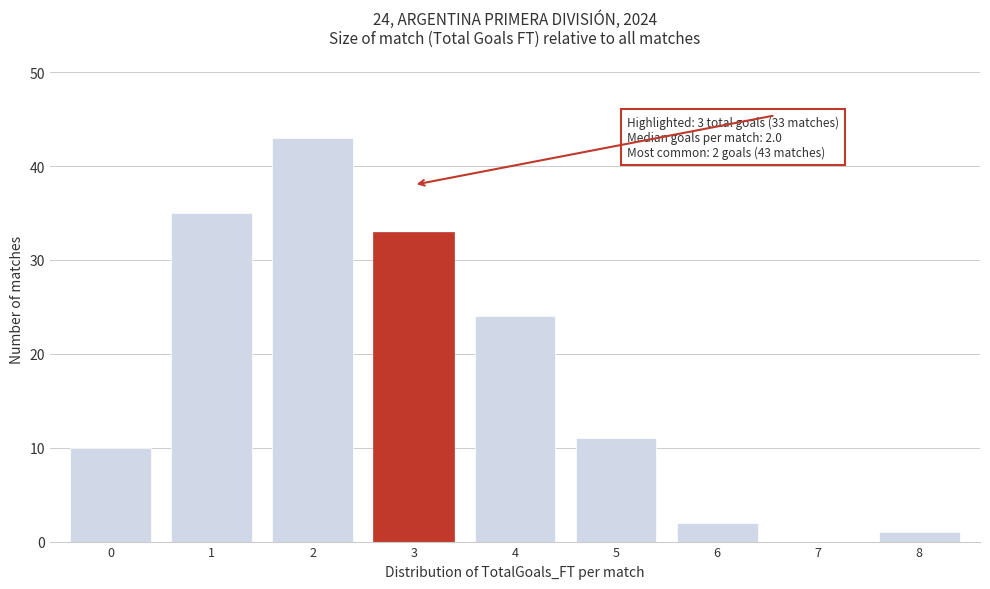

Over which range of the x-axis is the bar tallest?

1.5 to 2.5